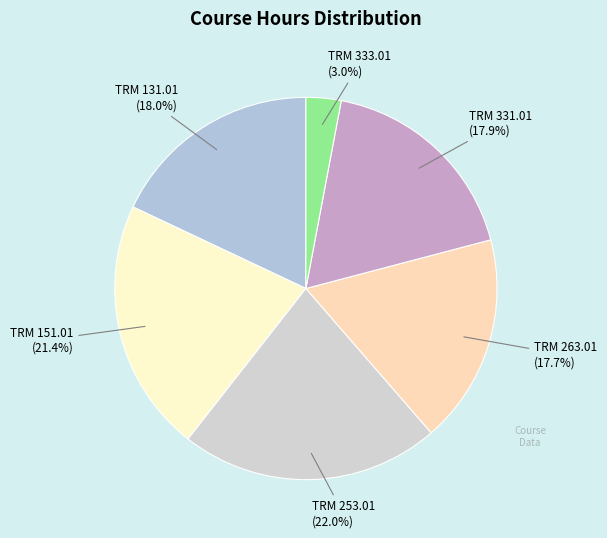

To the nearest percent, what is the difference between the largest and smallest slice percentages?

19%